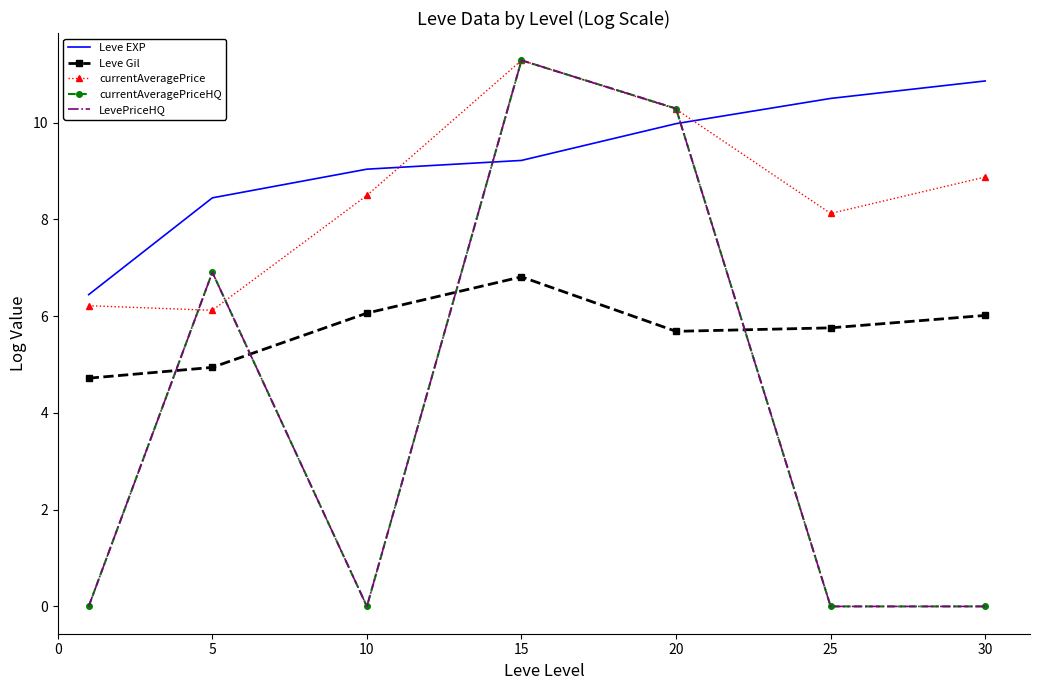

What is the difference between the second highest and second lowest values in the Leve EXP series?

2.1